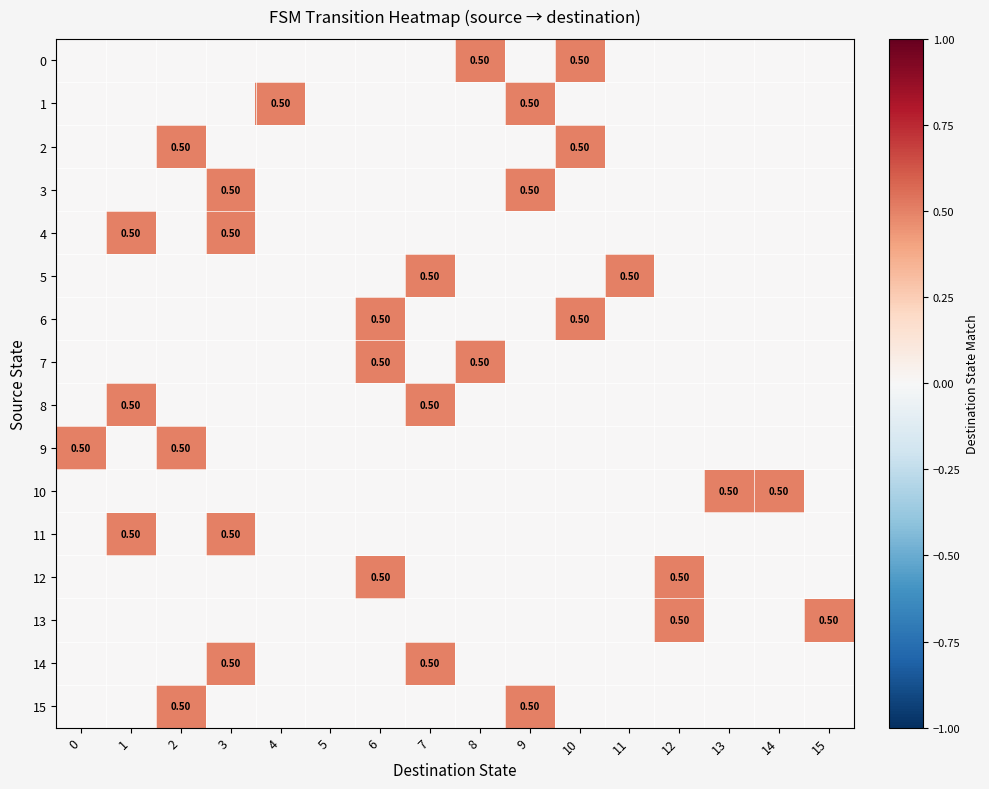

What is the total value across all series at 13?

0.5